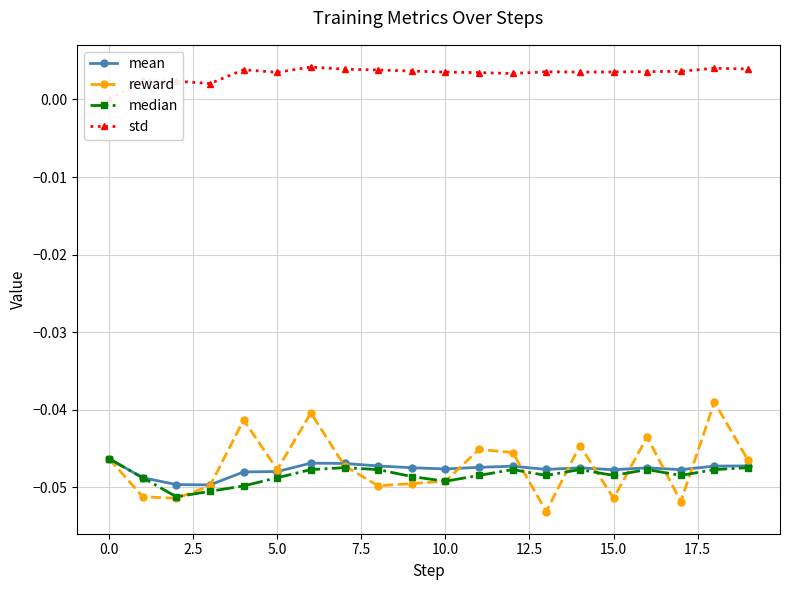

In std, how many points are lower than both neighbors (excluding endpoints)?

4